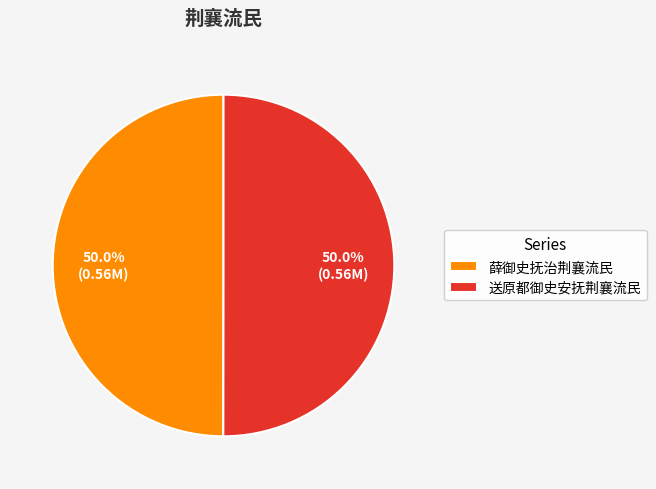

How many segments does this pie chart have?

2